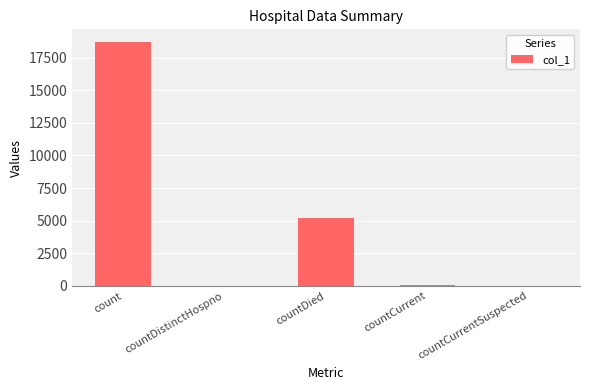

What is the sum of all values?

23985